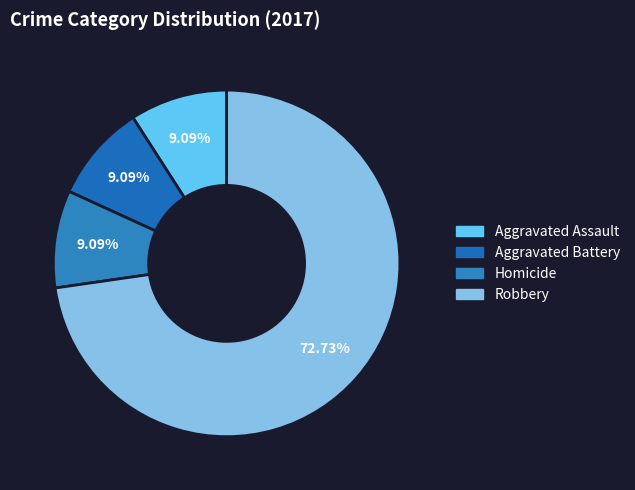

Count the number of slices in the pie.

4